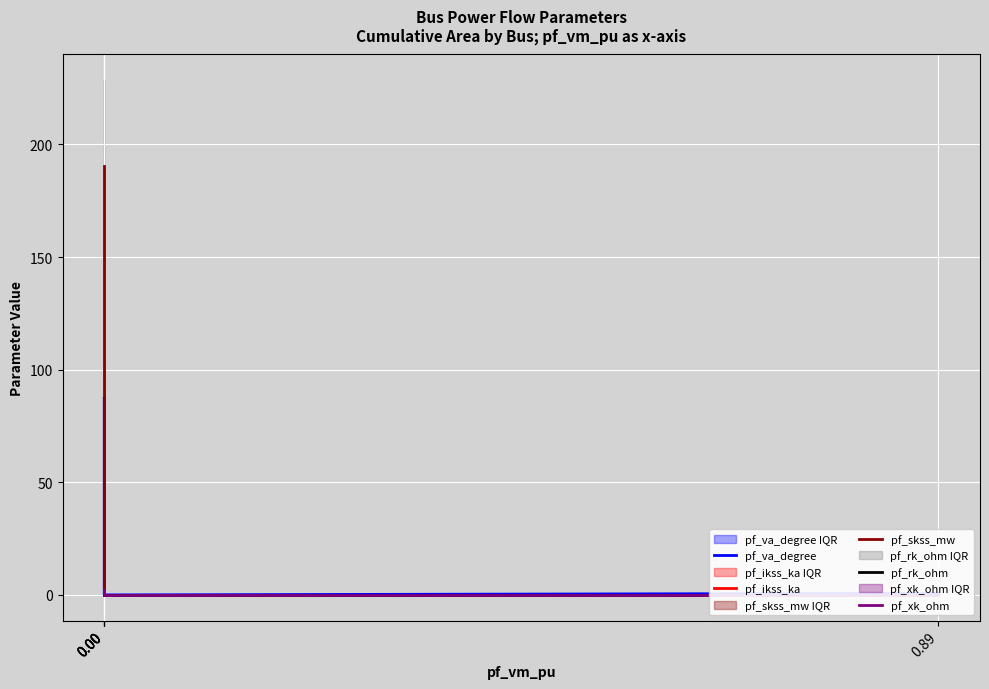

True or false: pf_skss_mw and pf_va_degree intersect in this chart.

False